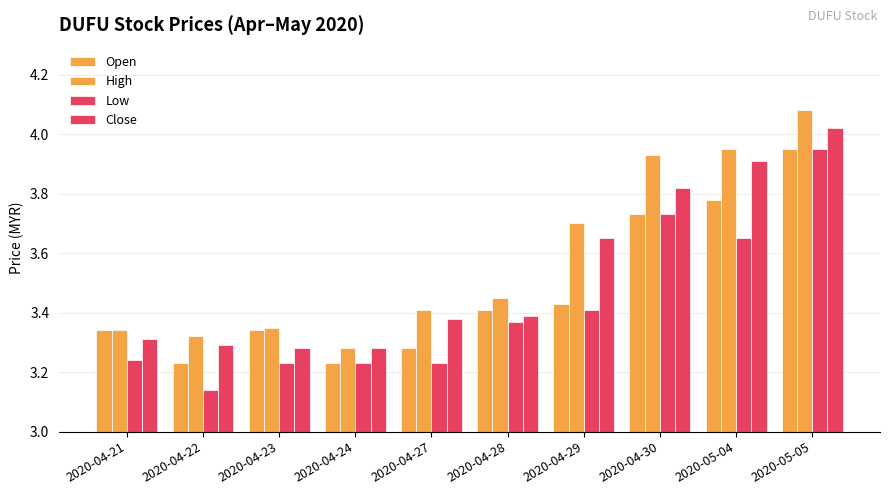

Are the bars grouped side by side (vs. stacked)?

Yes